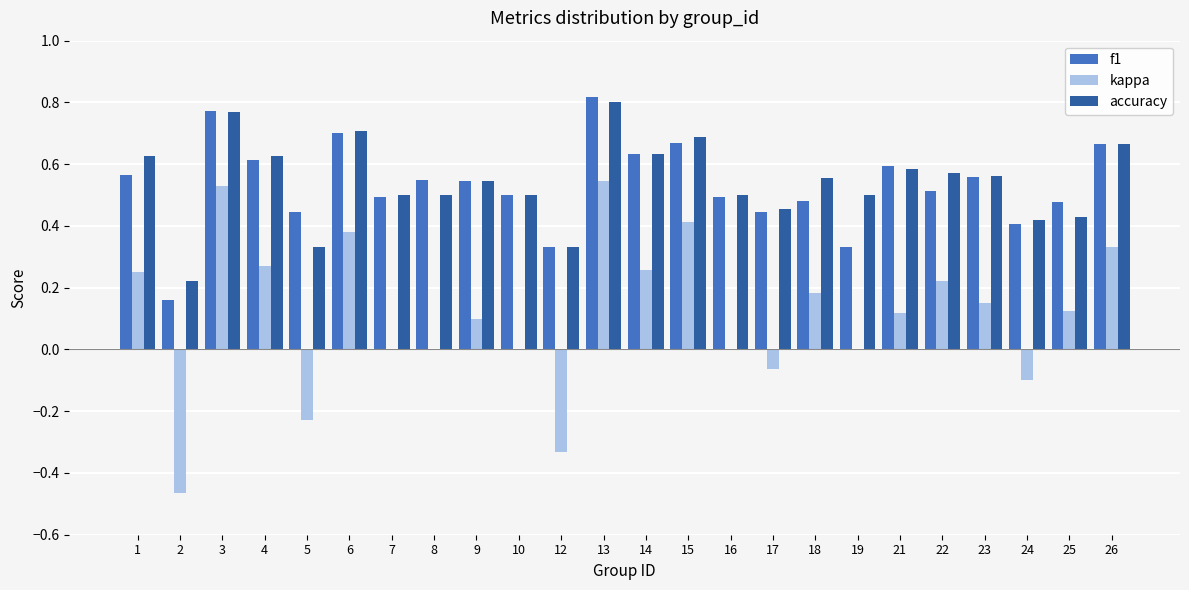

At which label does f1 reach its peak?

13